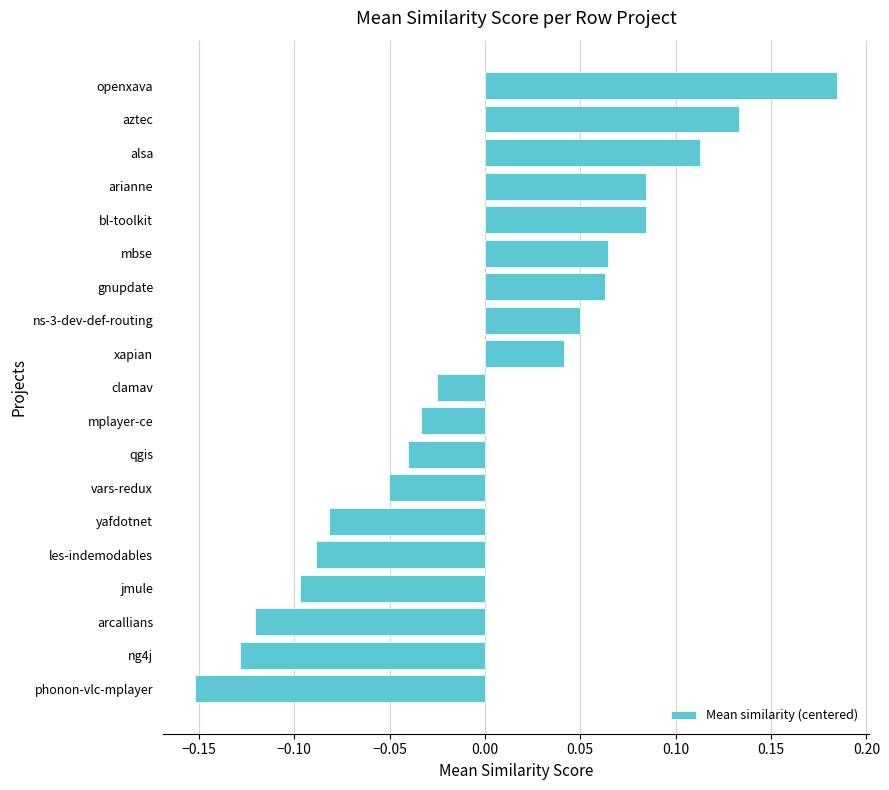

Where is the data nearest to the value 0?

clamav